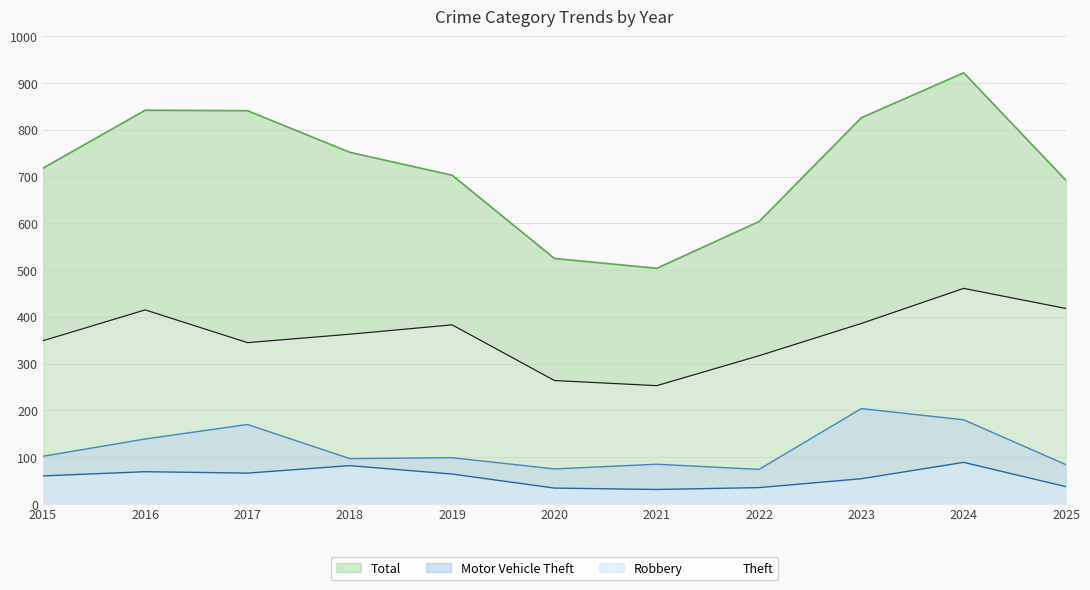

What is the sum of the Motor Vehicle Theft values at 2023 and 2016?

343